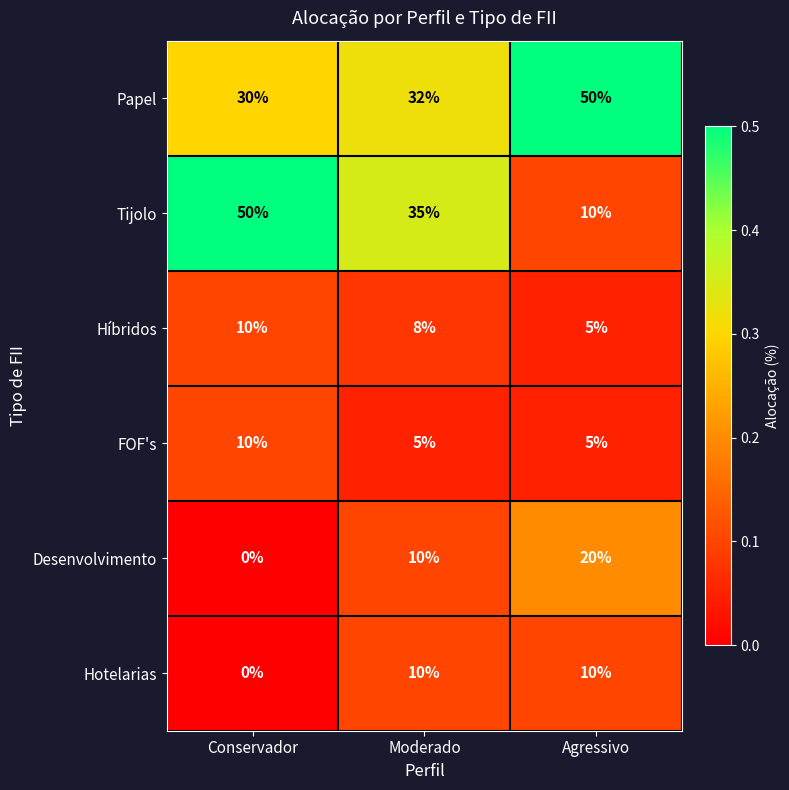

Reading left to right, list all the values displayed in this chart.

Papel: 30	32	50
Tijolo: 50	35	10
Híbridos: 10	8	5
FOF's: 10	5	5
Desenvolvimento: 0	10	20
Hotelarias: 0	10	10